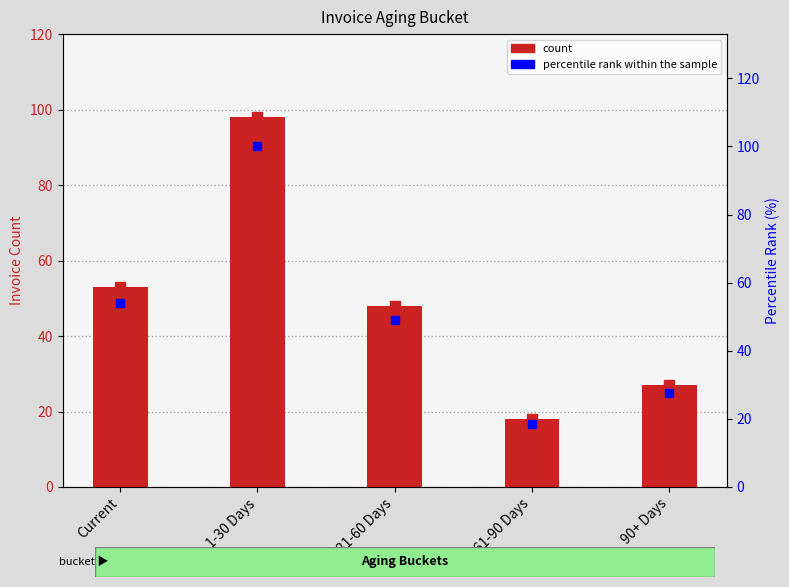

What is the difference between the highest and lowest values at 31-60 Days?

1.0